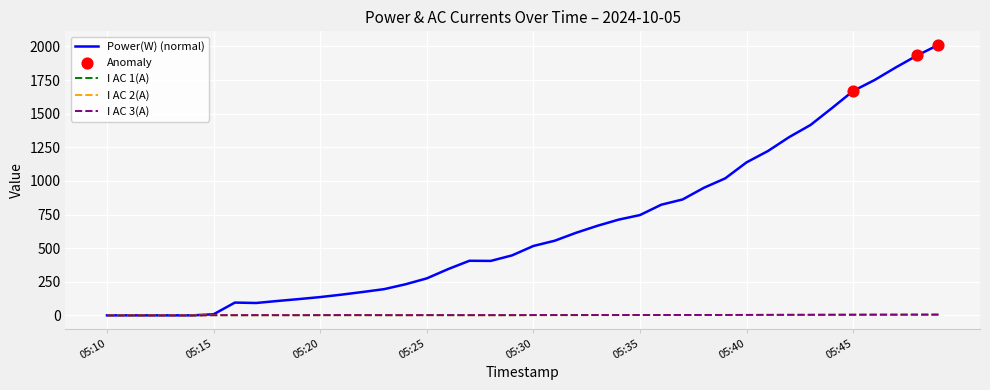

At how many categories does at least one series exceed 656?

17